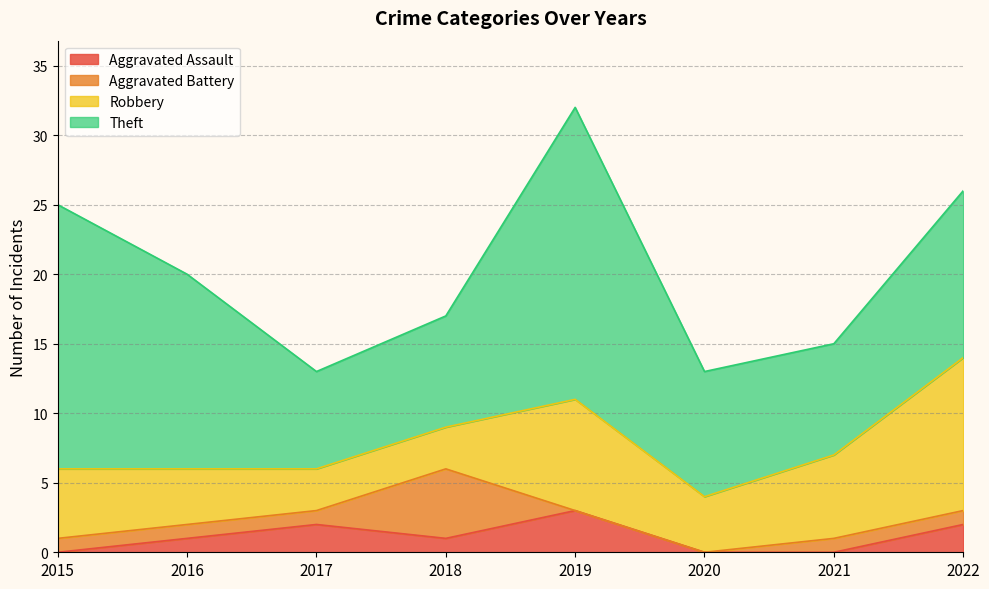

What is the difference between the second highest and second lowest values in the Aggravated Assault series?

2